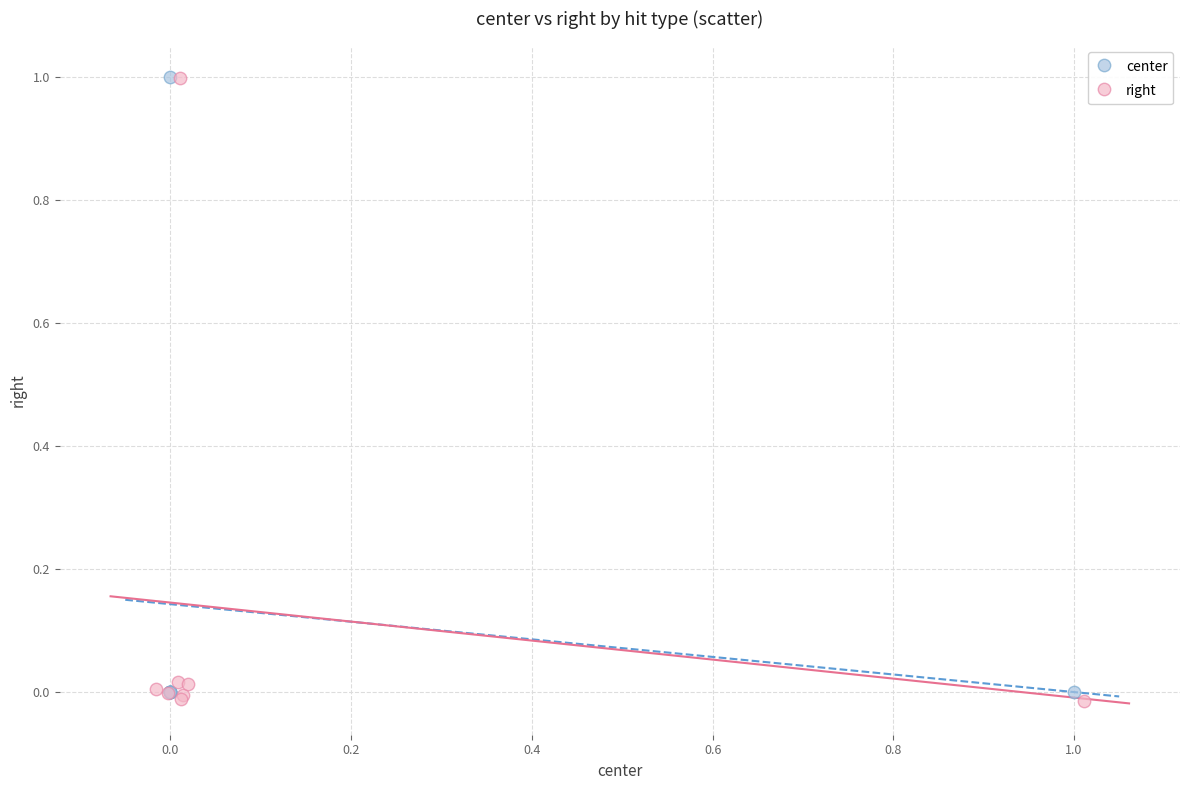

What are all the series names shown in the legend?

center, right